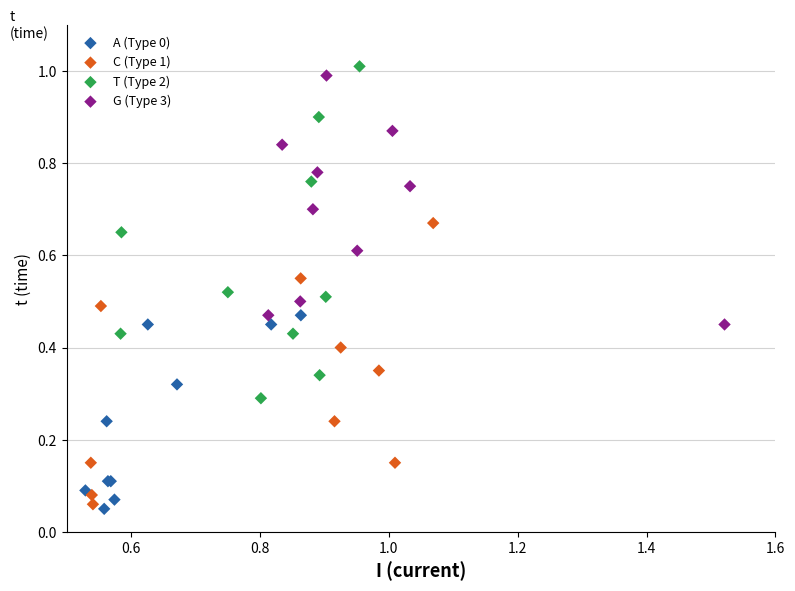

Which series has the widest spread of Y values?

T (Type 2)